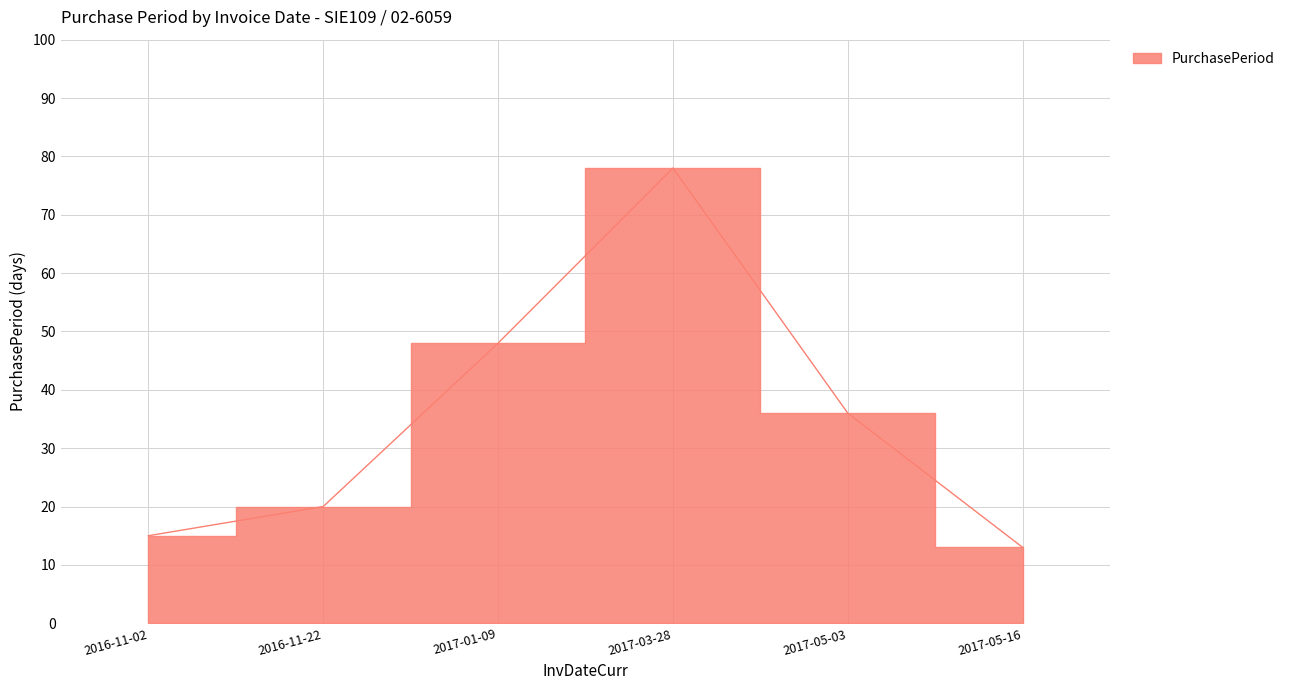

At which category does the data reach its first local peak?

2017-03-28